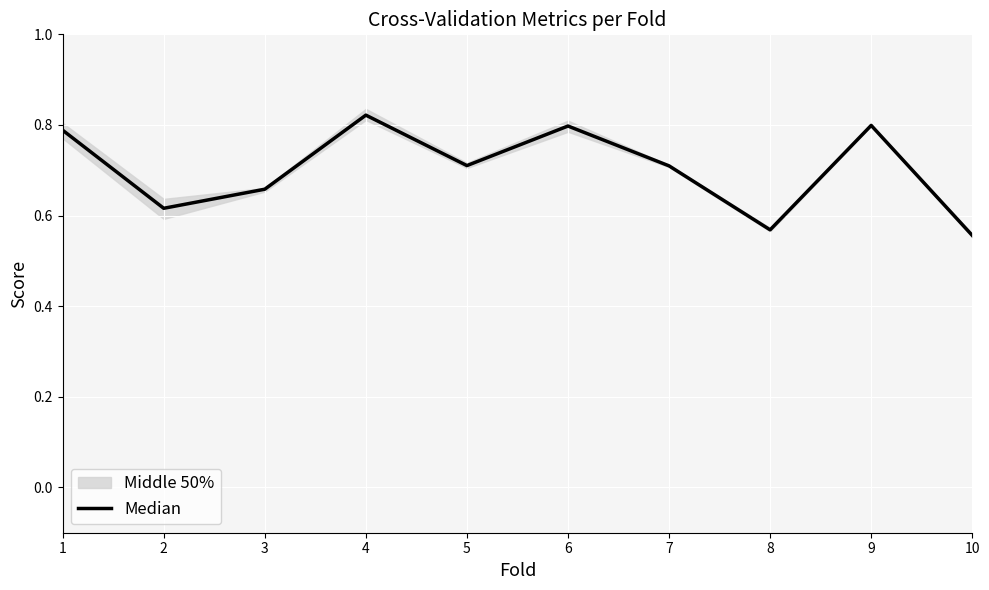

What is the difference between the second highest and second lowest values?

0.2